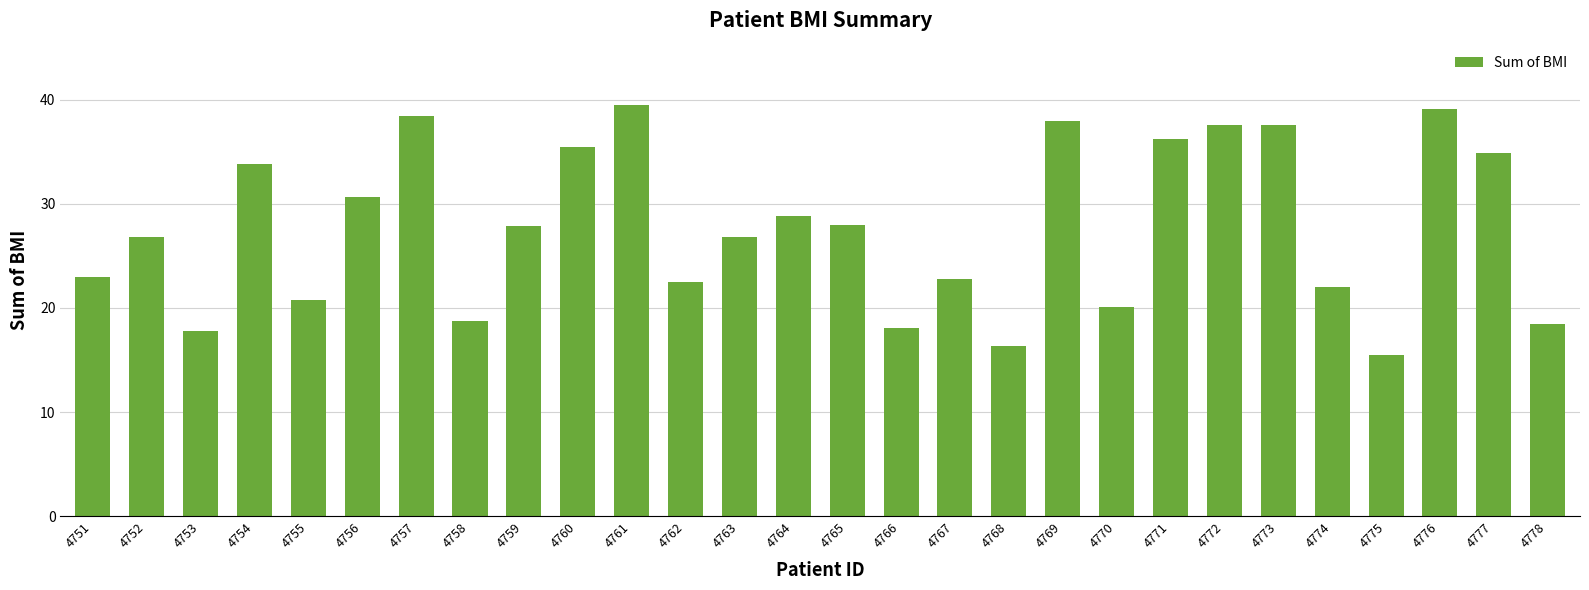

Are the bars horizontal?

No